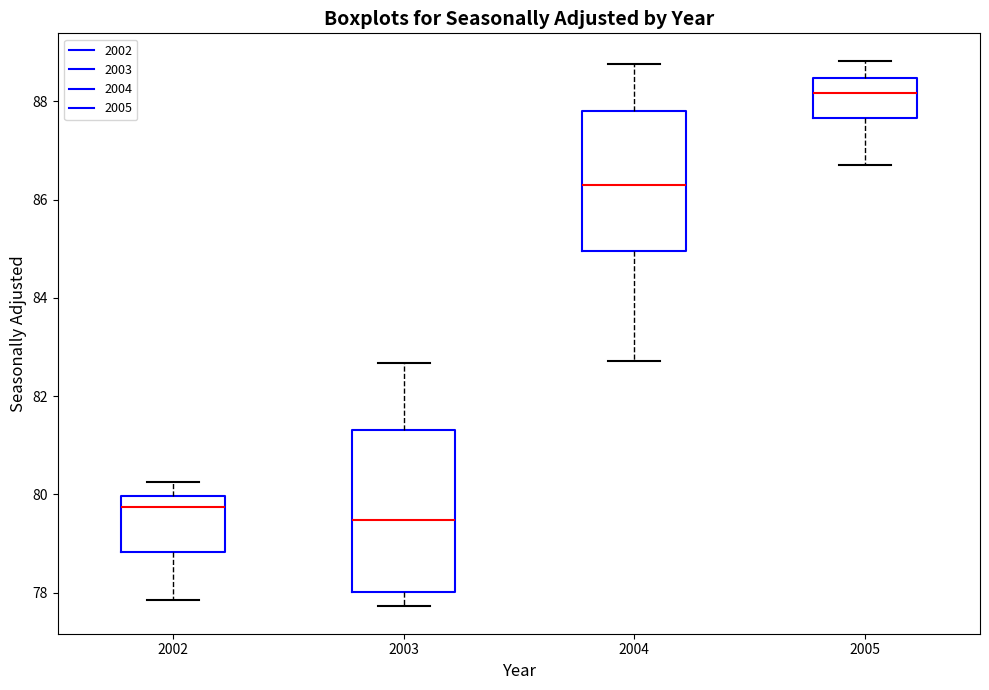

Where is the lower edge of the box at x = 2002 on the y-axis? The values are not printed on the chart, so give them approximately, as read against the axis.

78.8